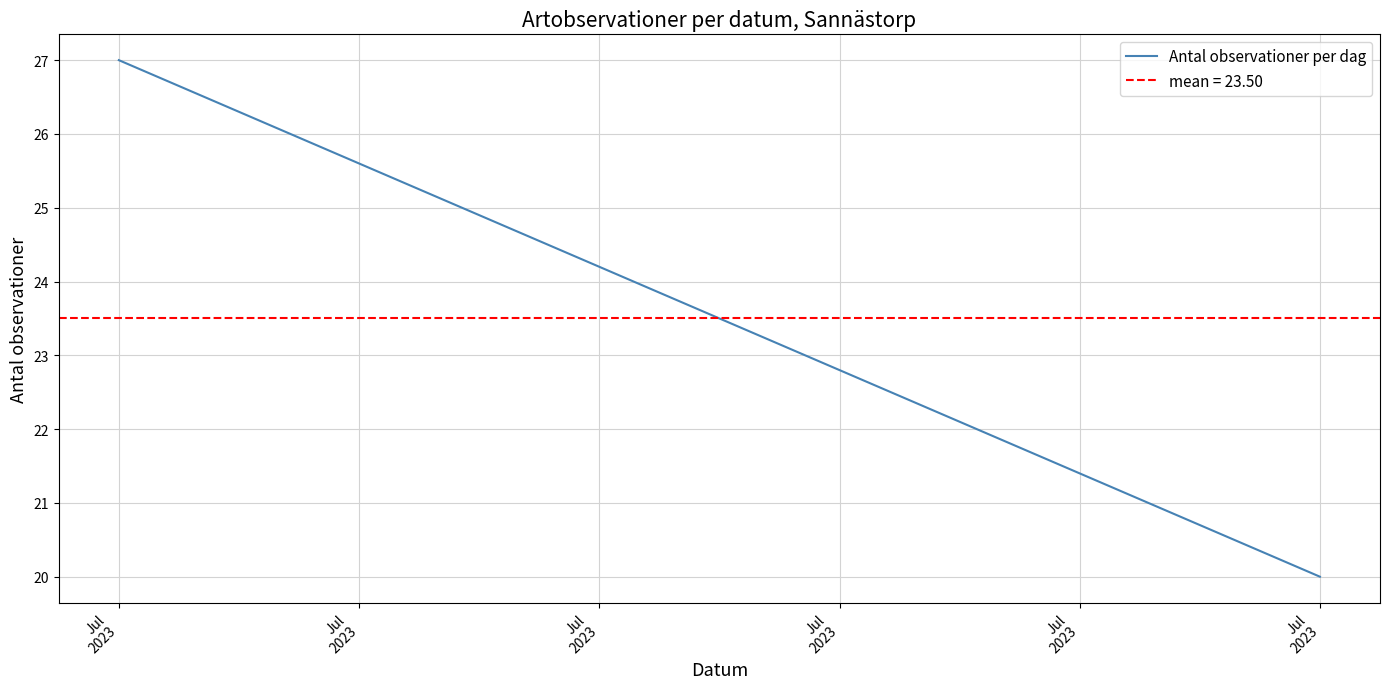

Reading left to right, transcribe all the data shown in this chart.

Jul
2023=27	Jul
2023=20